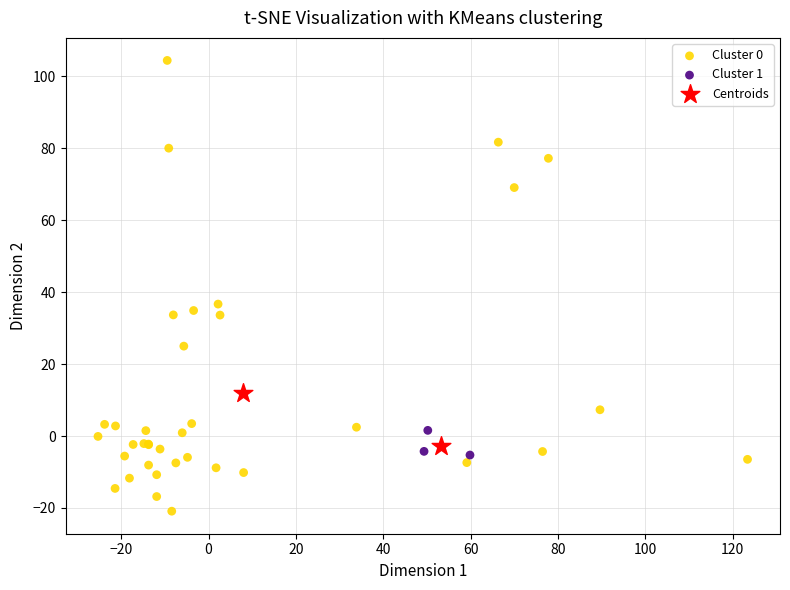

Which series has the widest spread of Y values?

Cluster 0